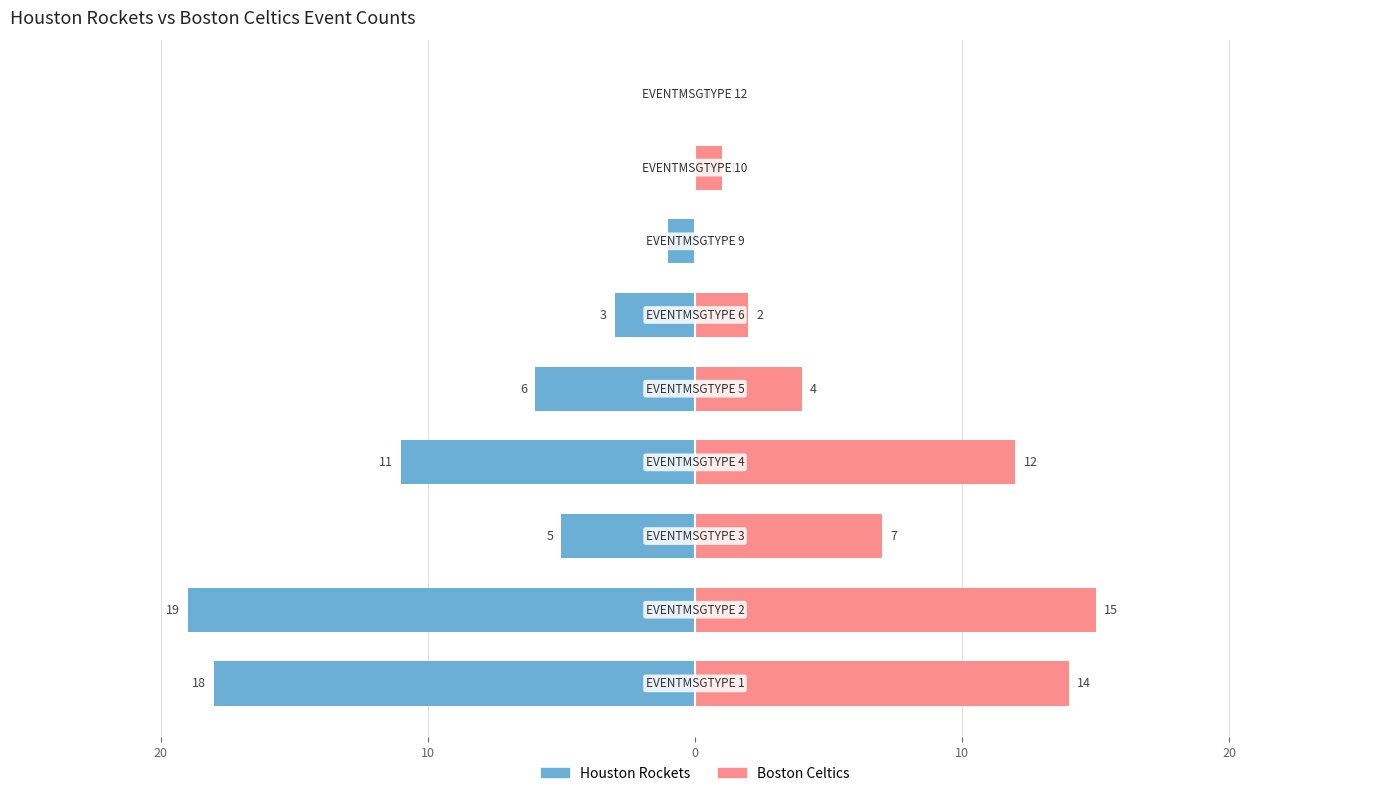

How many values in Boston Celtics are above zero?

7